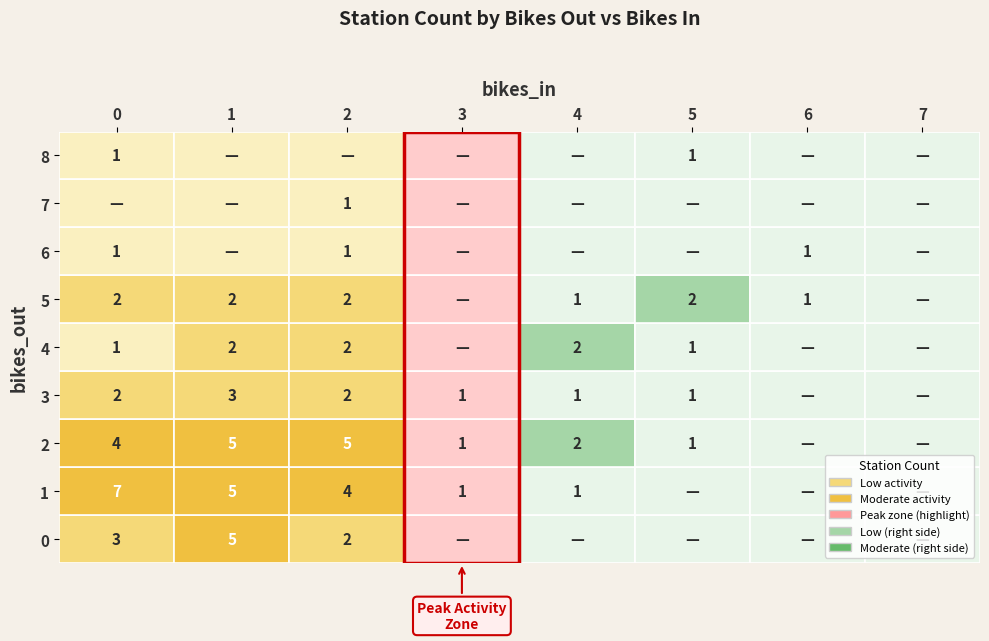

What is the maximum value for 2?

5